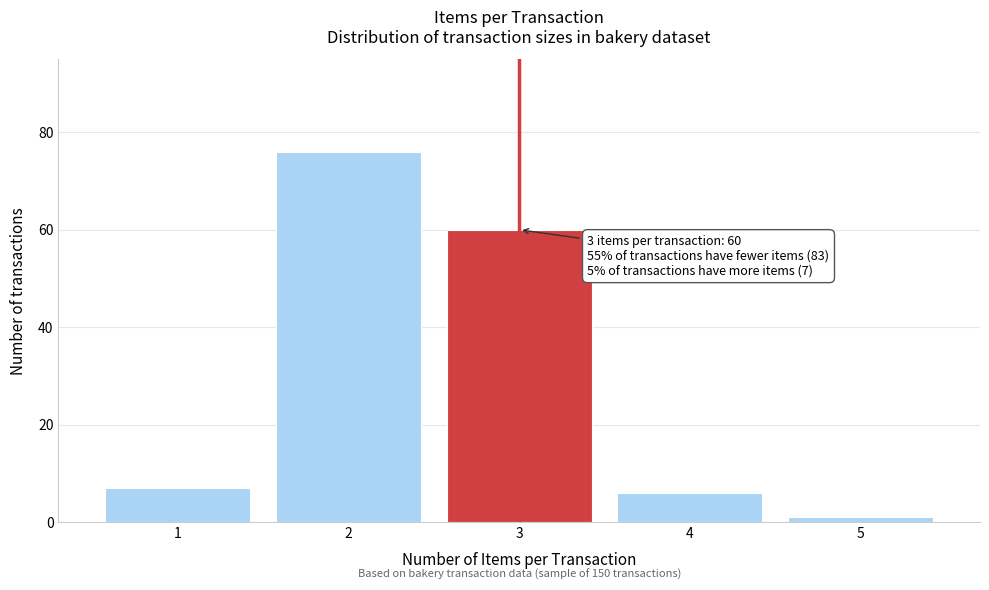

Reading left to right, list all the values displayed in this chart.

7	76	60	6	1